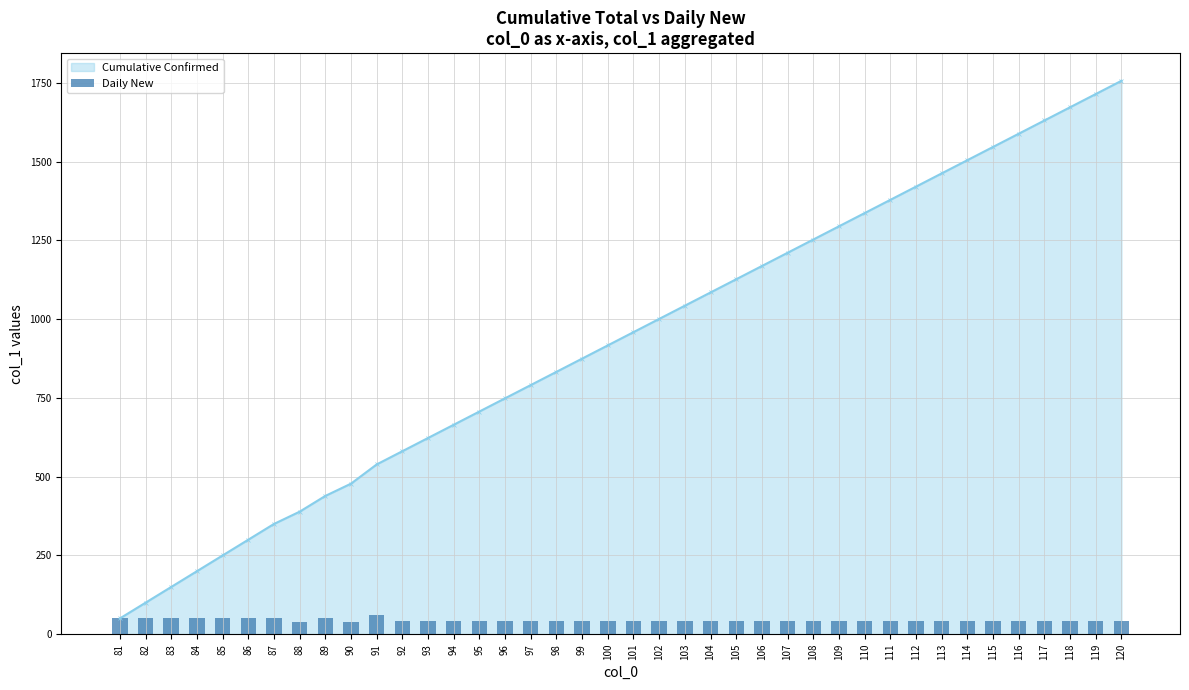

What is the smallest value displayed?

39